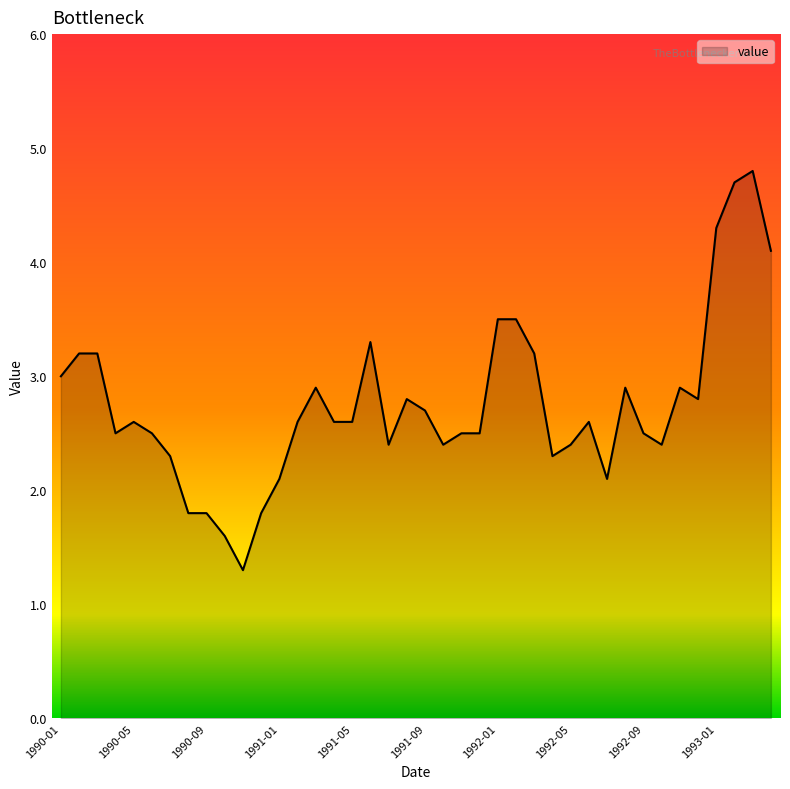

What is the difference between the maximum and minimum values?

3.5